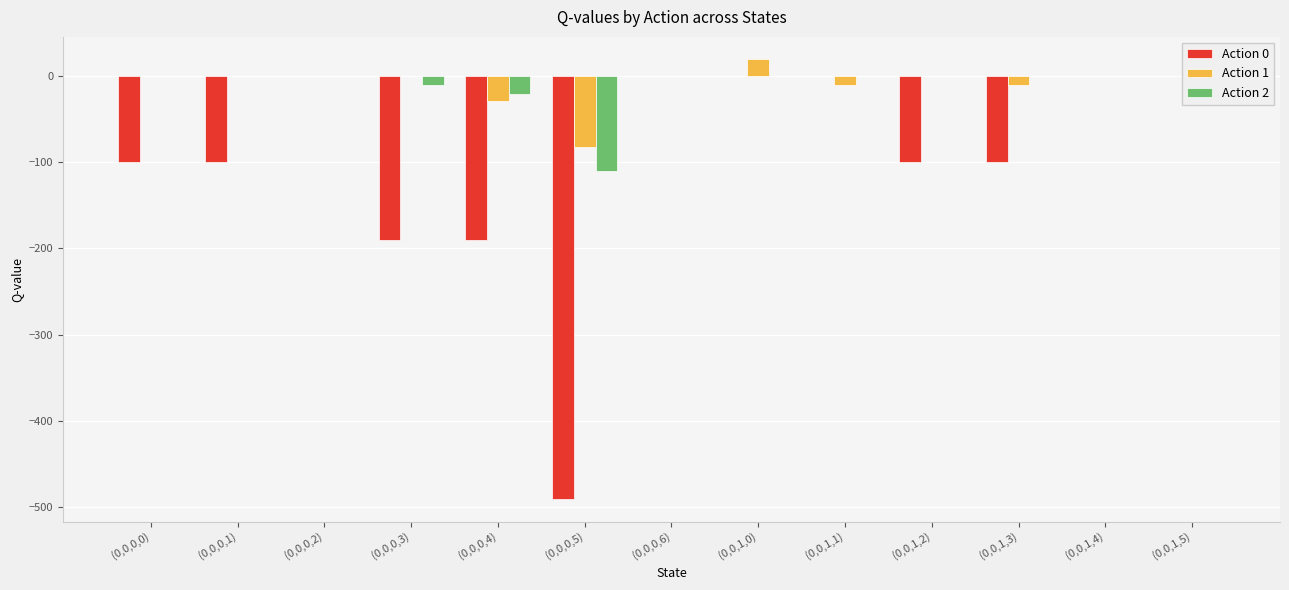

What is the spread (max minus min) of values at (0,0,1,2)?

100.0